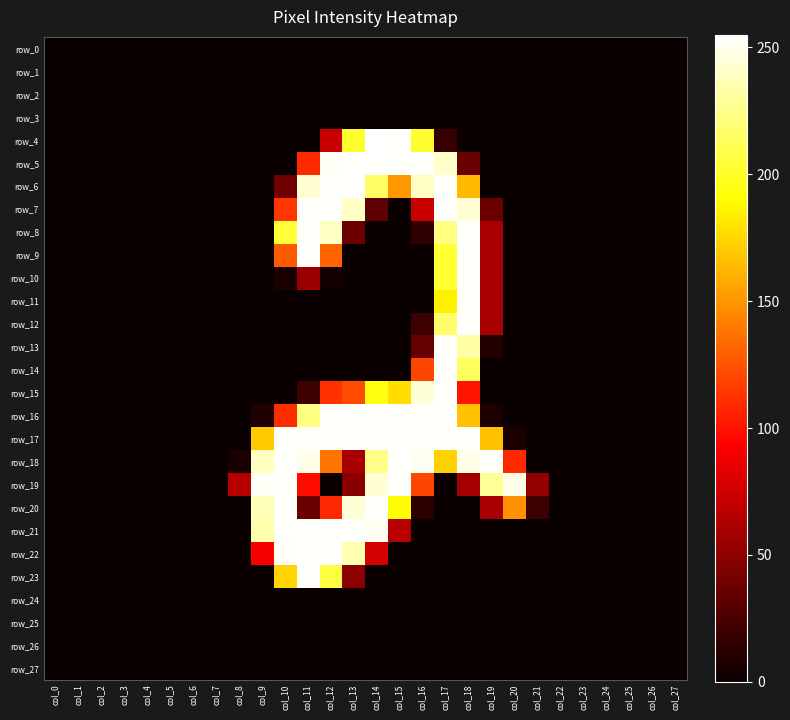

Which series changed the most between col_18 and col_27?

row_8